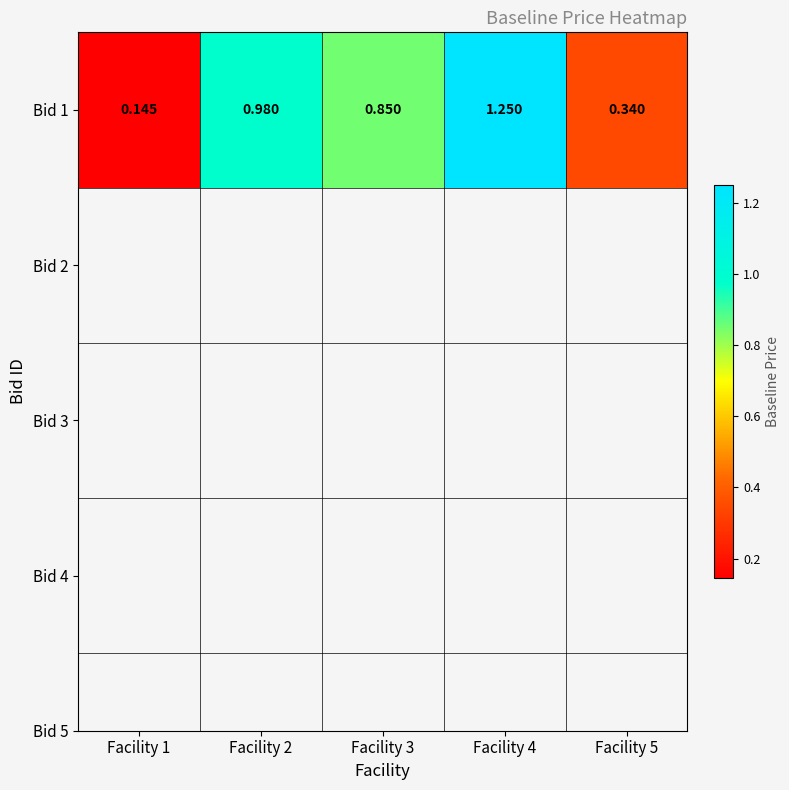

What is the smallest value displayed?

0.1